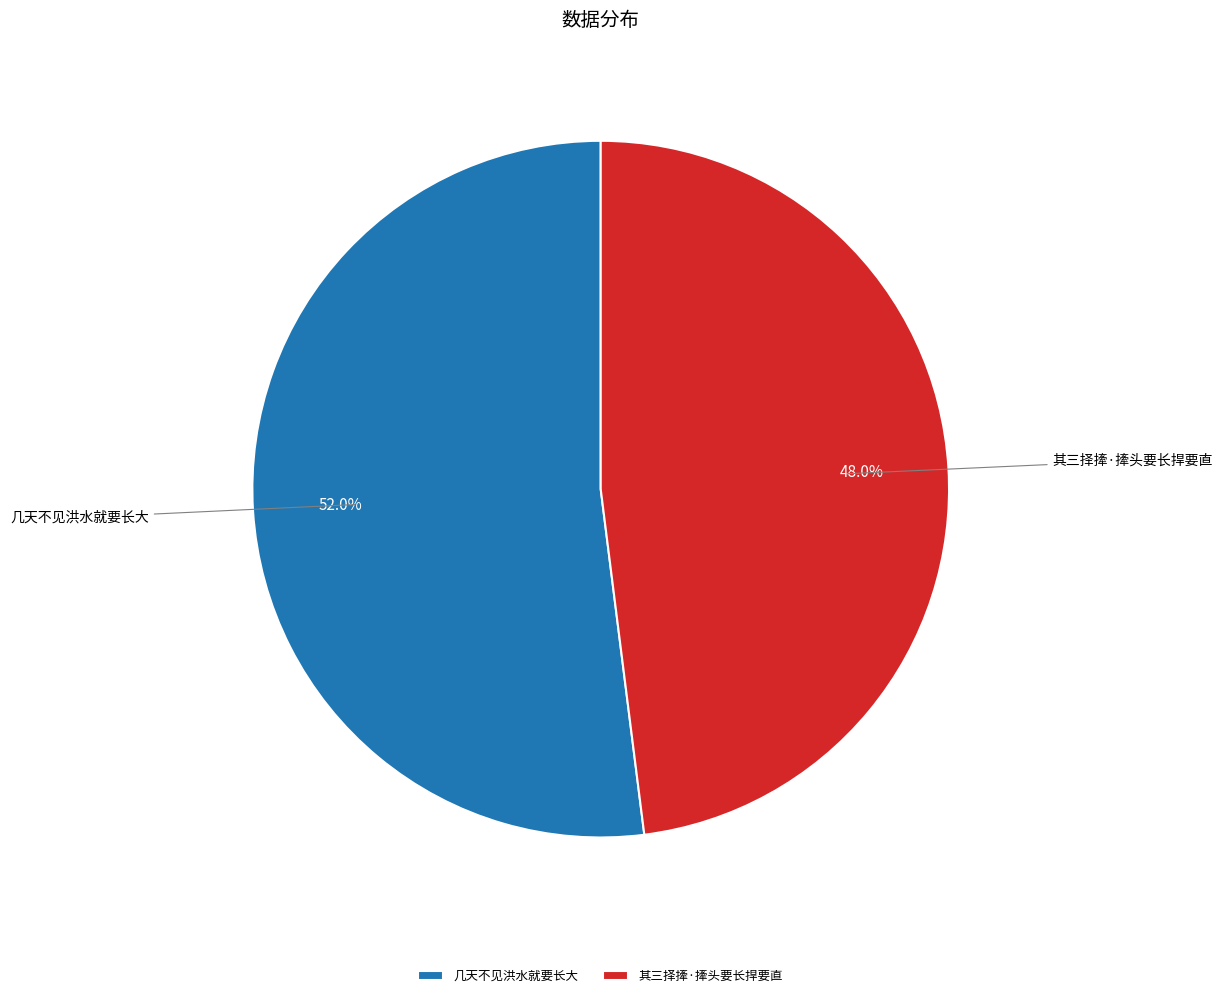

What is the total percentage of 其三择撁·撁头要长捍要直 and 几天不见洪水就要长大?

100.0%